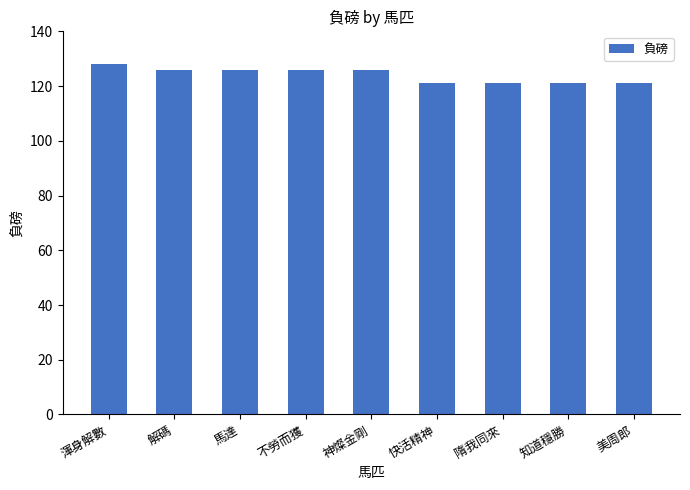

What is the average value?

124